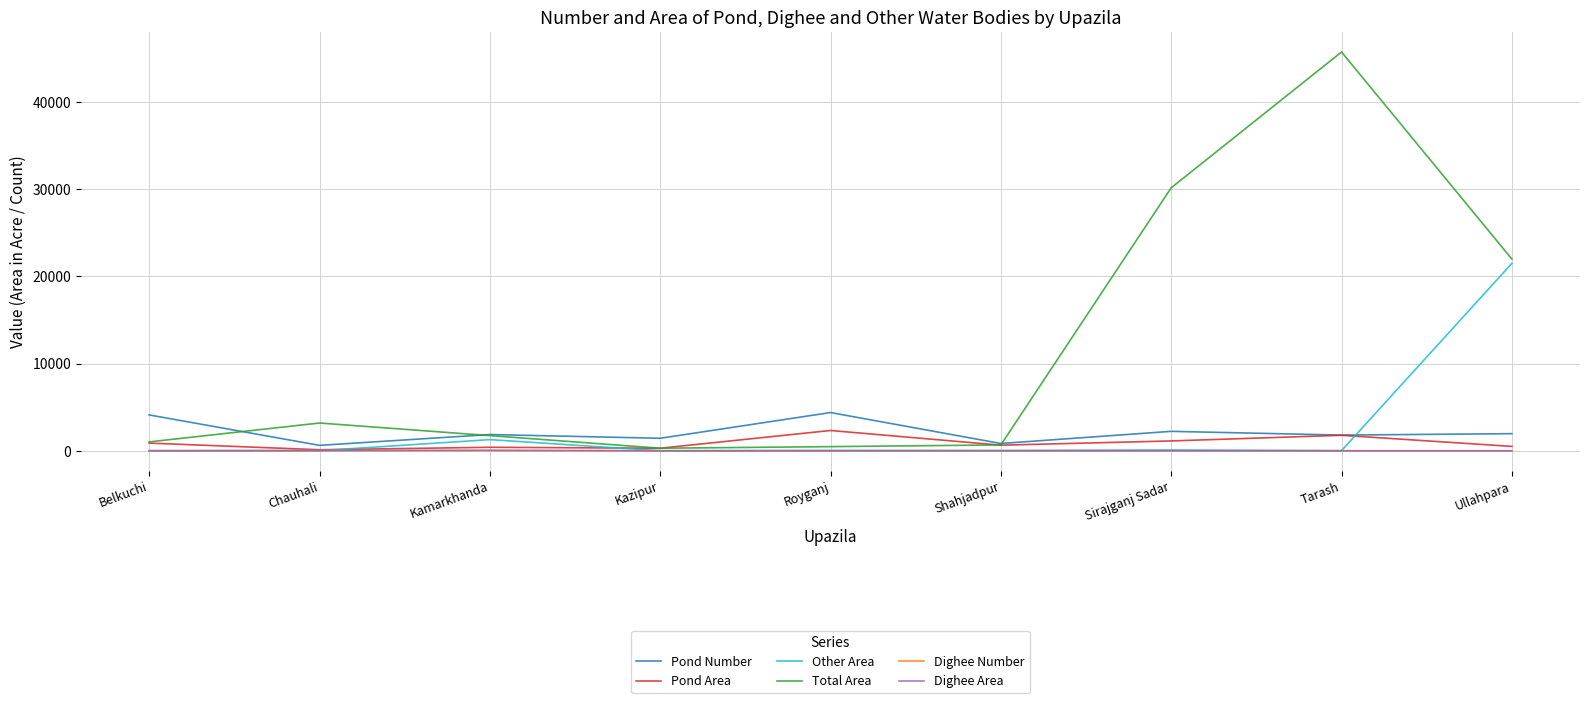

Which series has the largest range (max minus min)?

Total Area